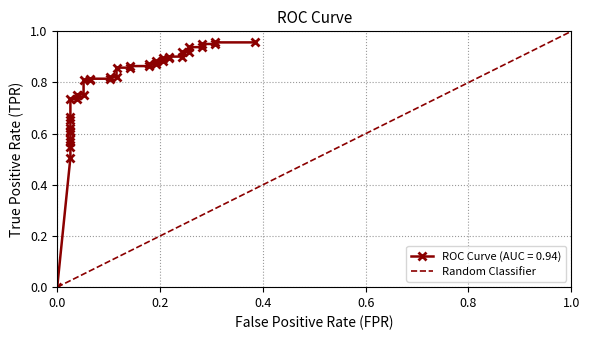

The value at 0.0 is 0. True or false?

True